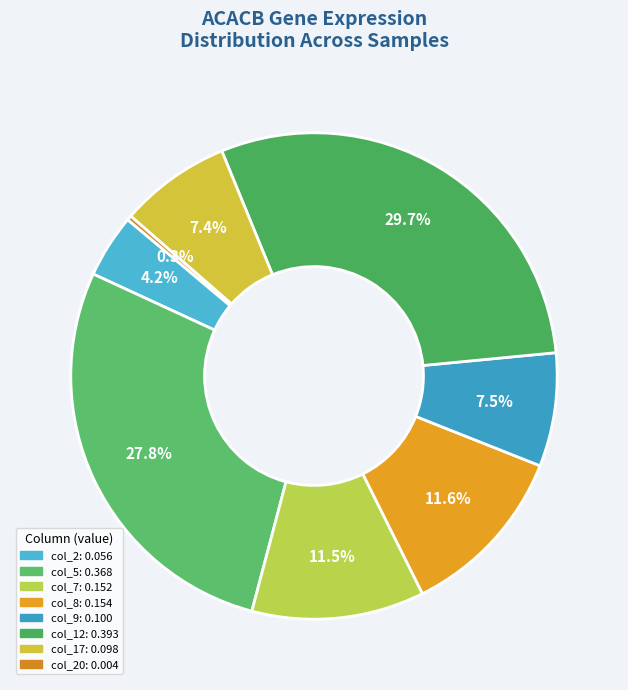

Count the number of slices in the pie.

8